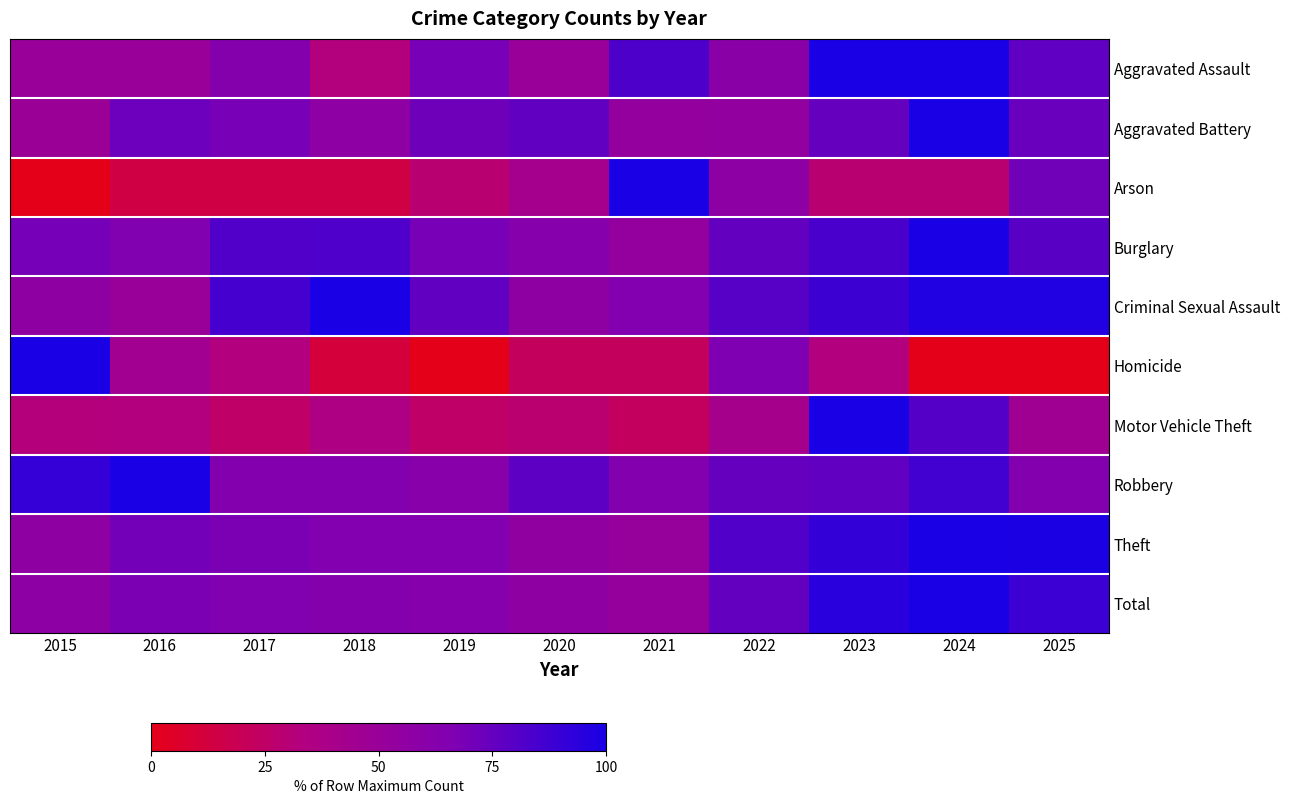

Rank the series by their maximum value, from highest to lowest.

Aggravated Assault, Aggravated Battery, Arson, Burglary, Criminal Sexual Assault, Homicide, Motor Vehicle Theft, Robbery, Theft, Total